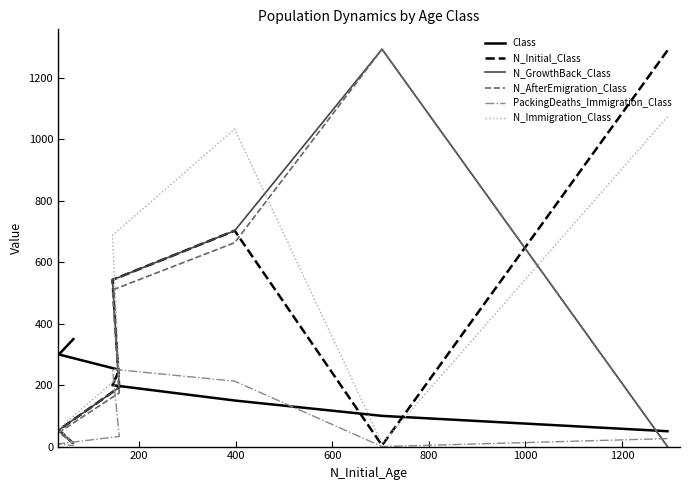

At how many categories does at least one series exceed 519?

4